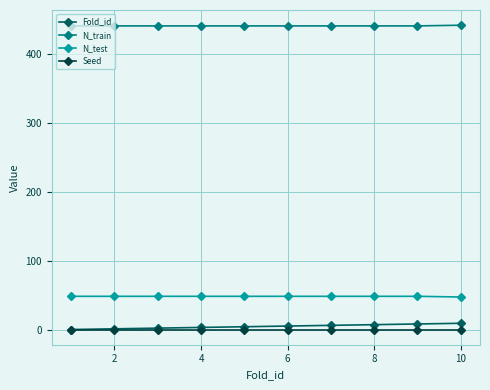

What is the lowest value of the N_test series?

48